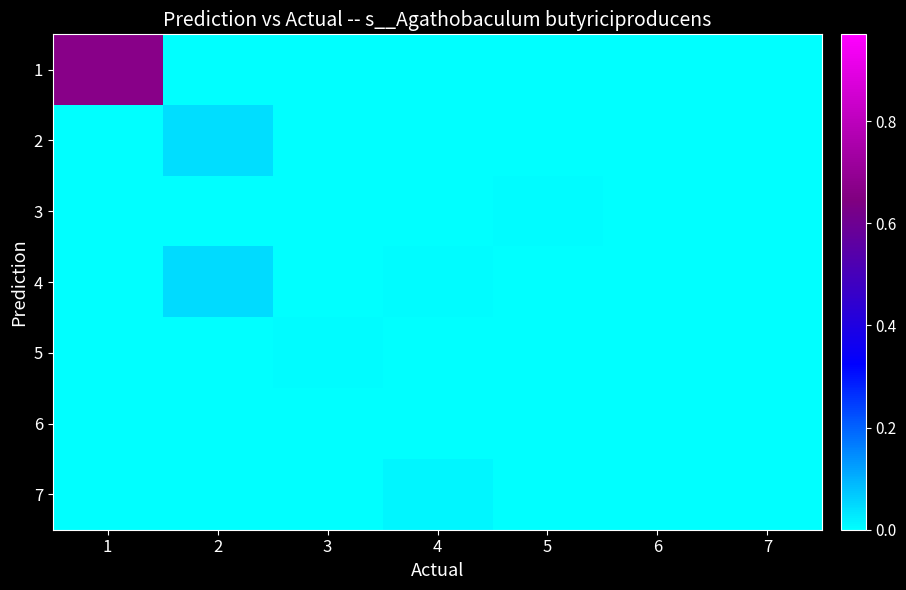

At which category is the sum across all series the highest?

1